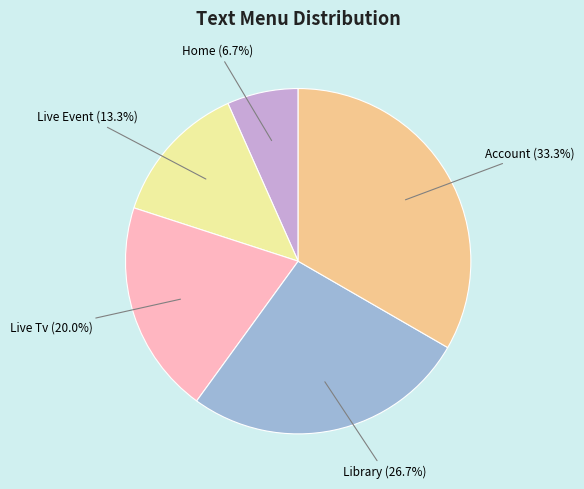

How many segments does this pie chart have?

5